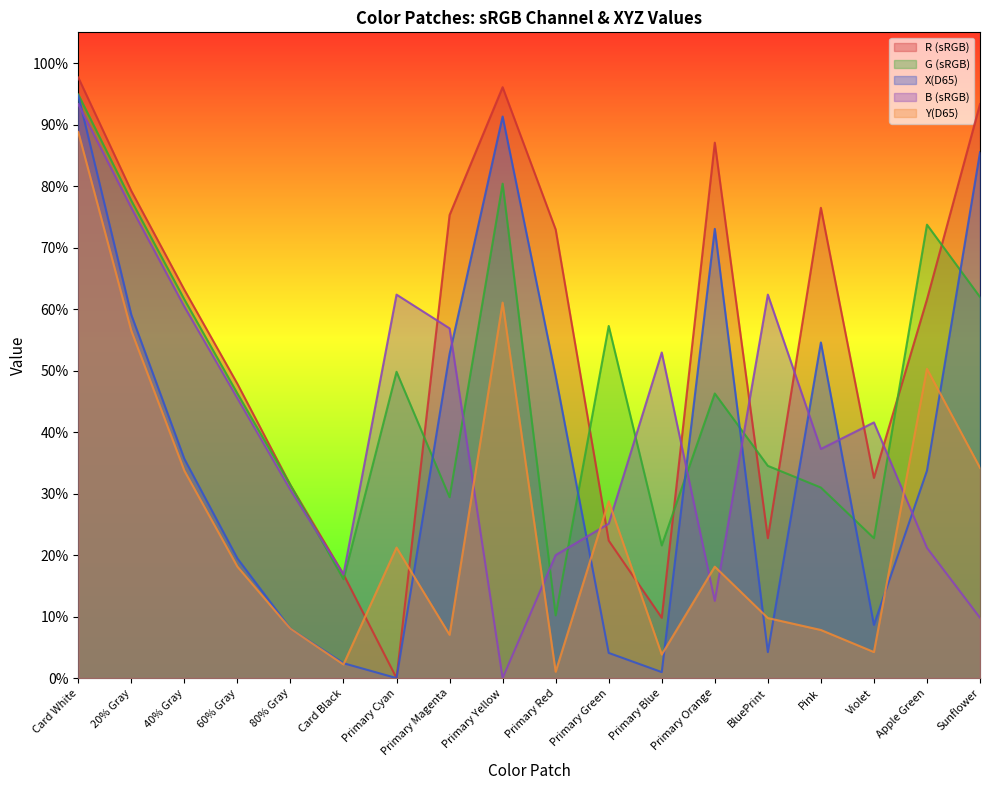

What is the greatest value displayed?

1.0